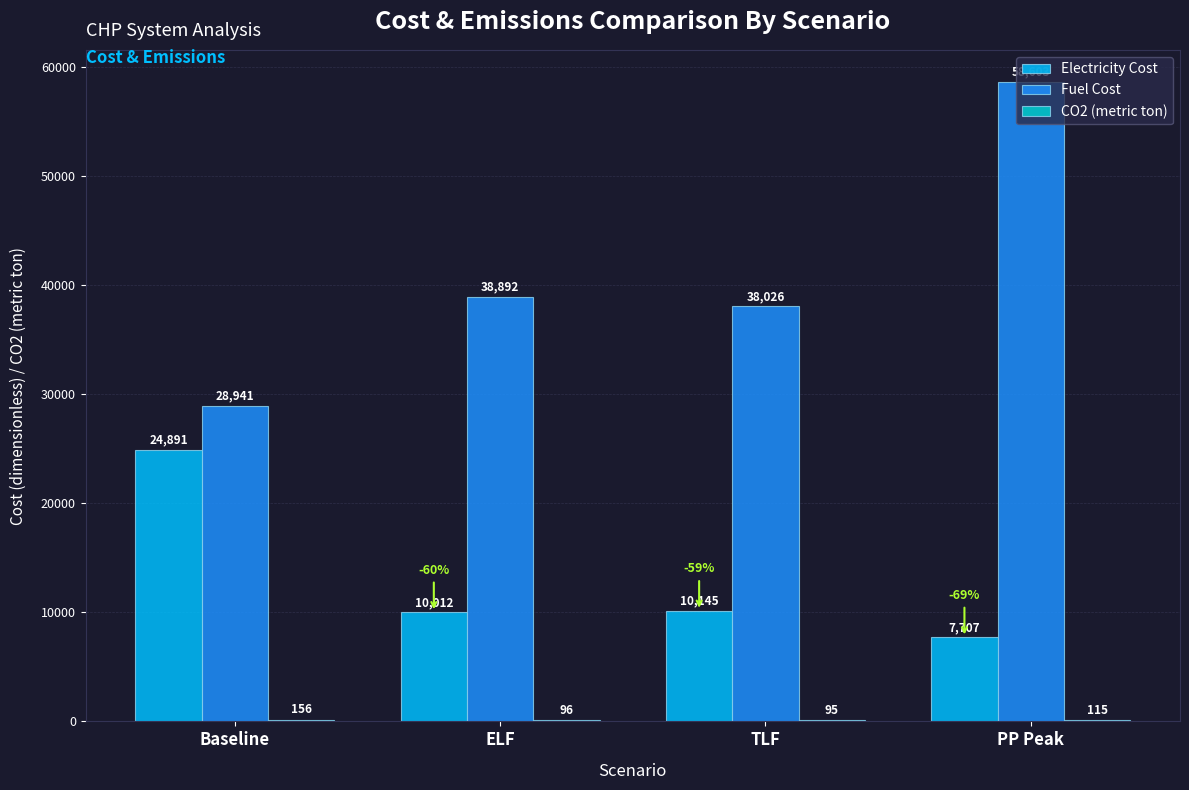

Are the bars grouped side by side (vs. stacked)?

Yes